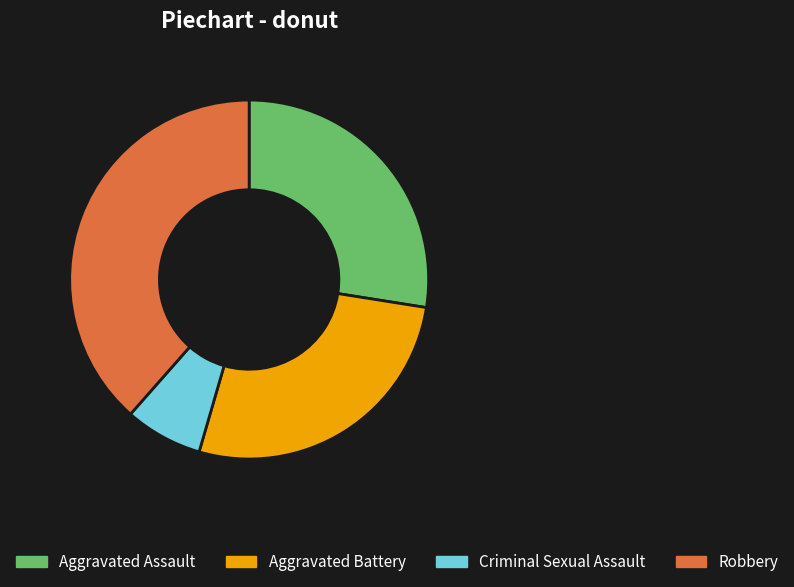

Is the sum of Robbery and Criminal Sexual Assault greater than half?

No